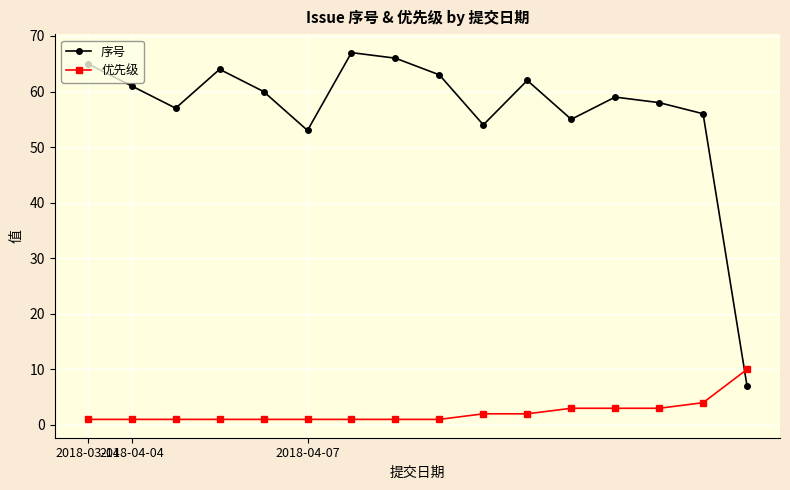

Which series has the largest total across all categories?

序号